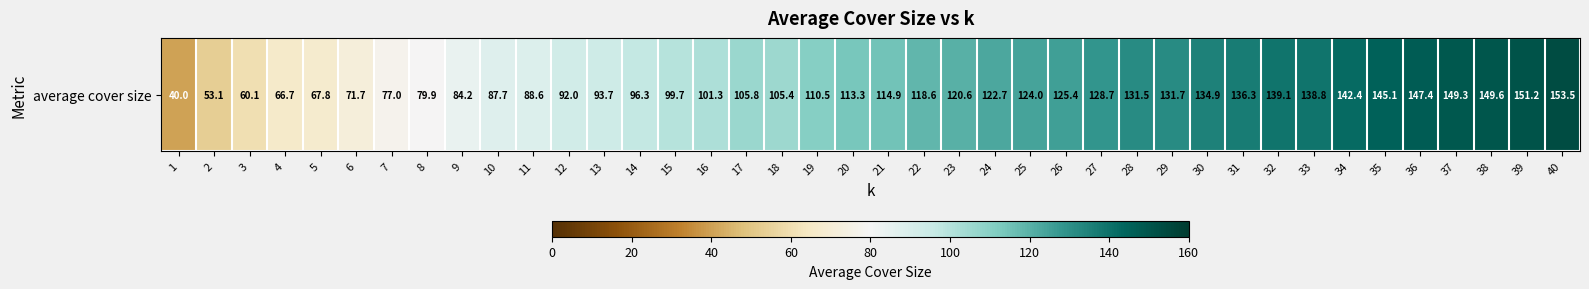

What is the difference between the values at 15 and 25?

24.4